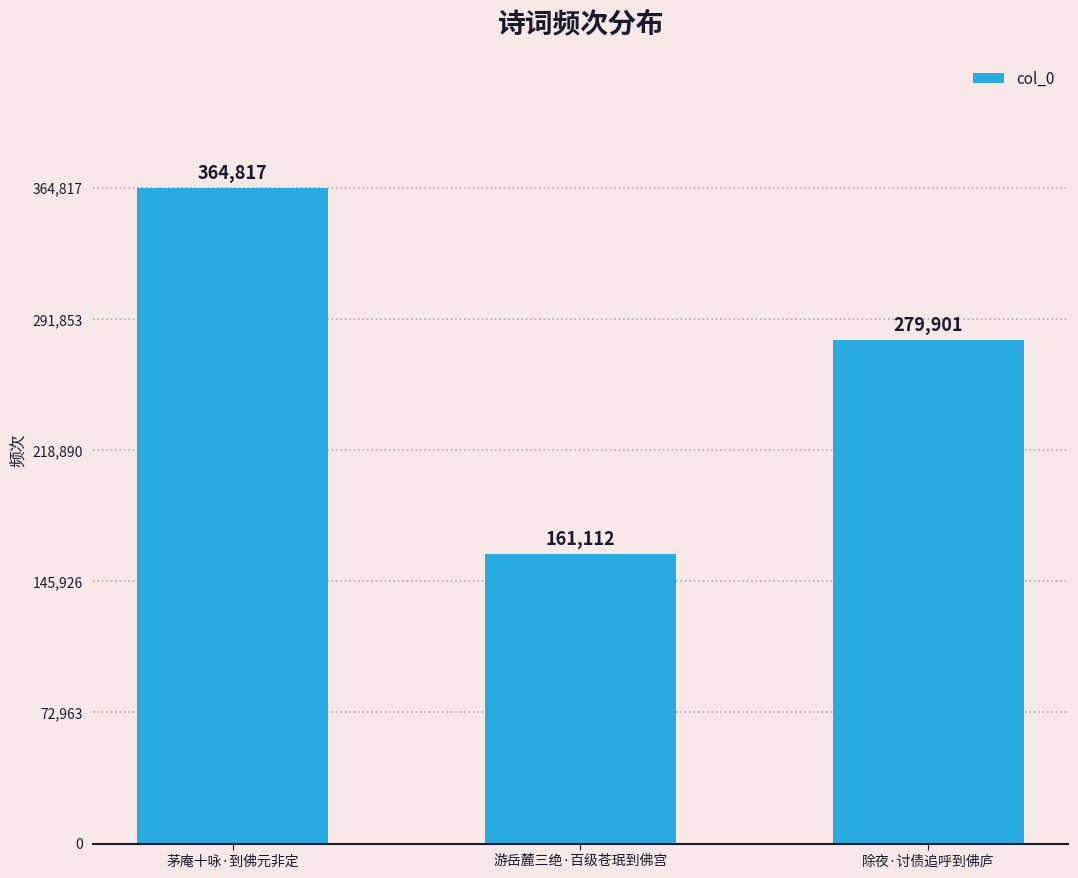

What is the change in value from 游岳麓三绝·百级苍珉到佛宫 to 除夜·讨债追呼到佛庐?

+118789